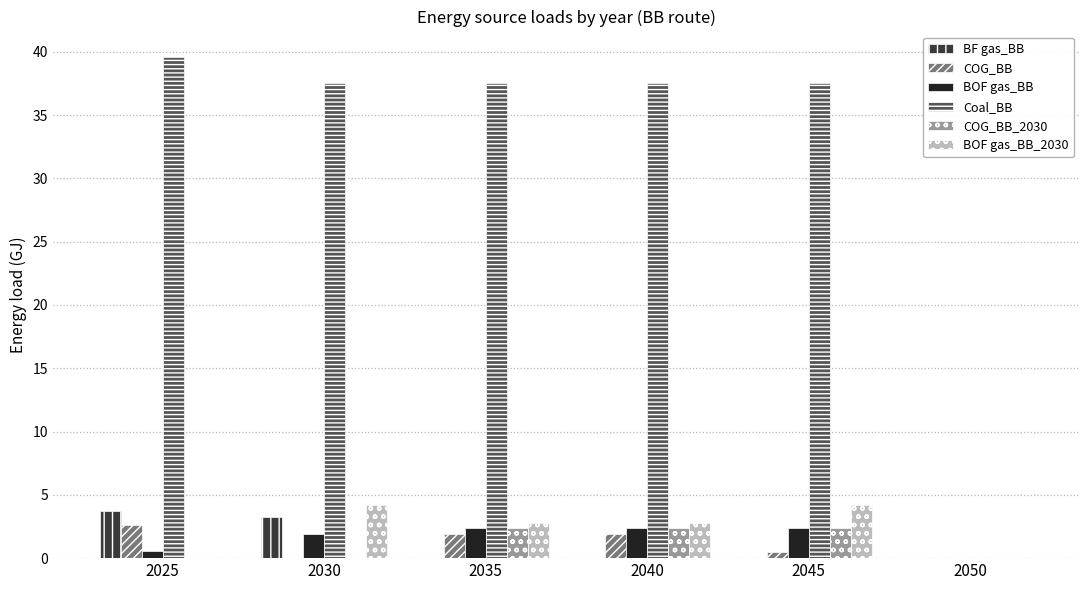

Is it true that BOF gas_BB_2030 equals 4.2 at 2030?

True